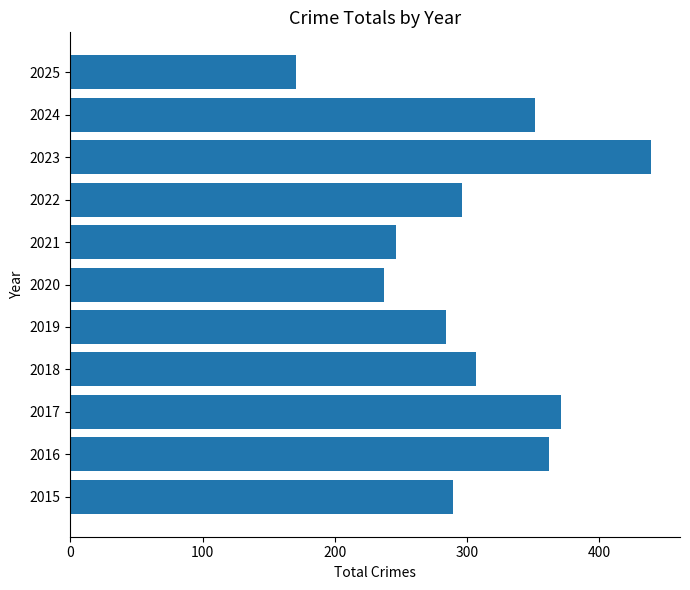

True or false: the data shows 68 at 2025.

False